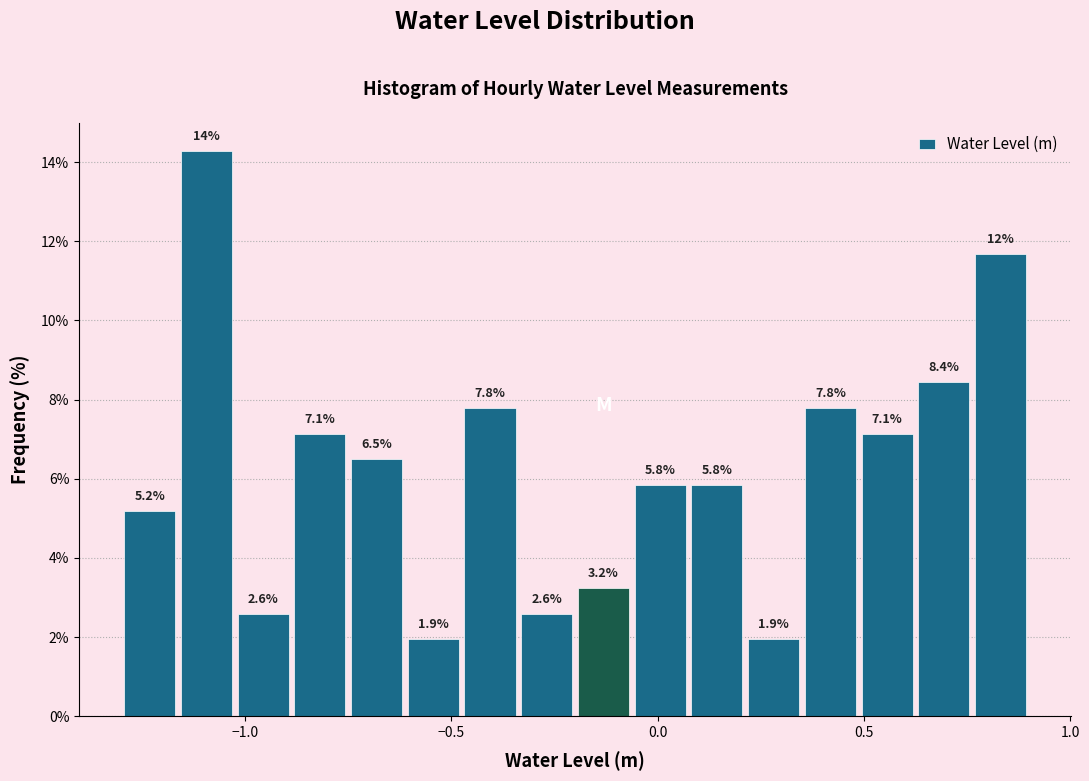

Read against the x-axis, roughly where is the centre of the tallest bar?

-1.10